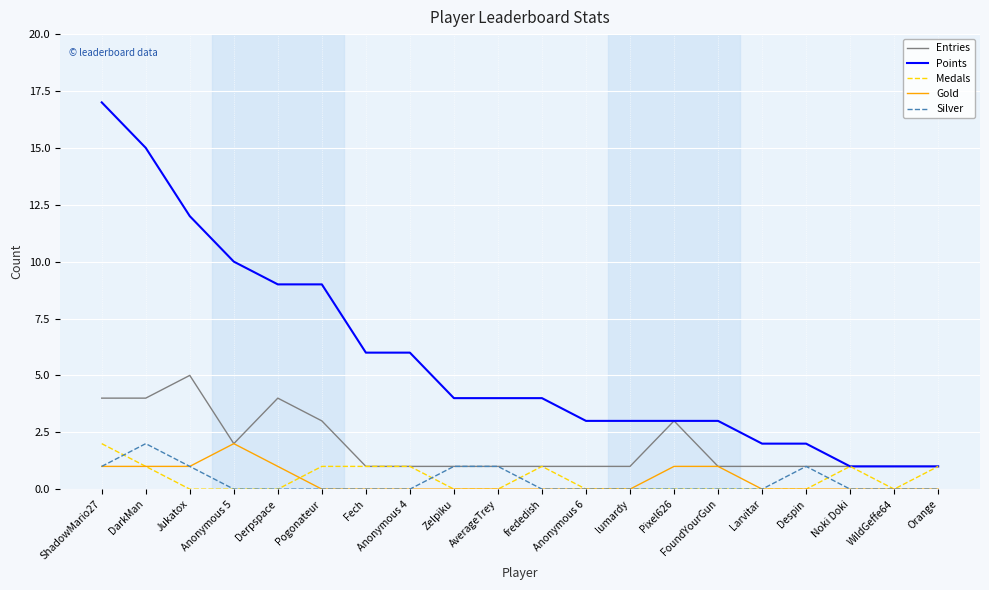

The value of Points at frededish is 4. True or false?

True